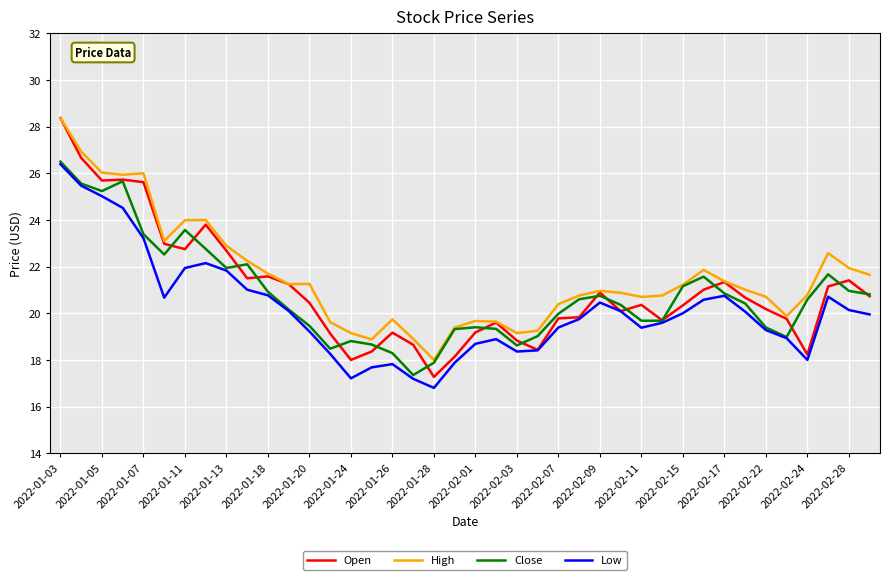

Which series has the largest range (max minus min)?

Open